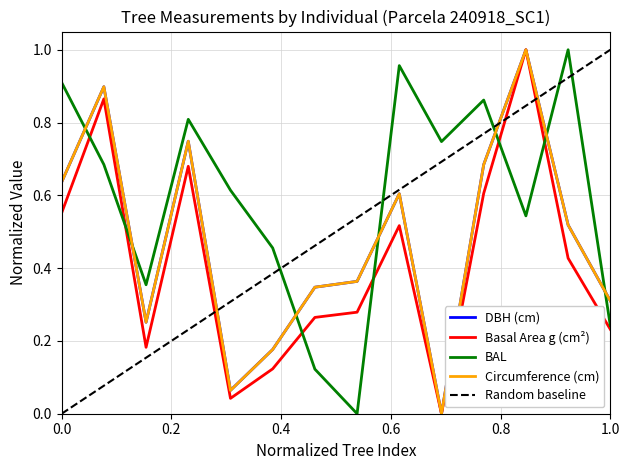

Which series has the largest range (max minus min)?

dbh